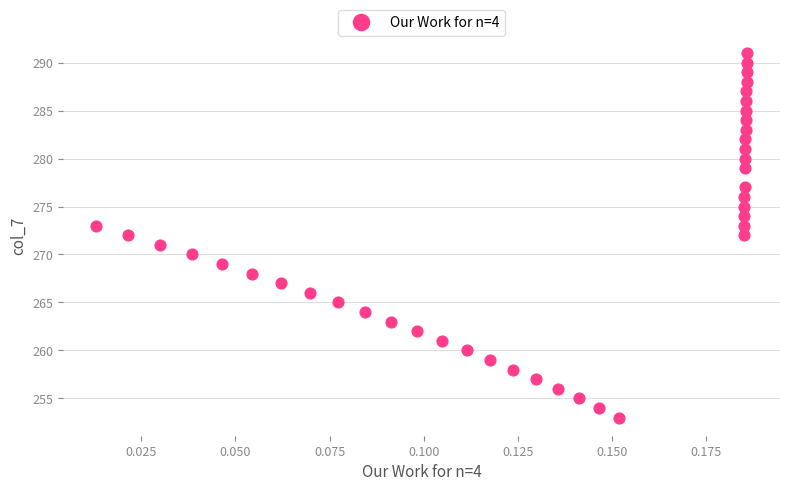

What is the range of Y values (max minus min)?

38